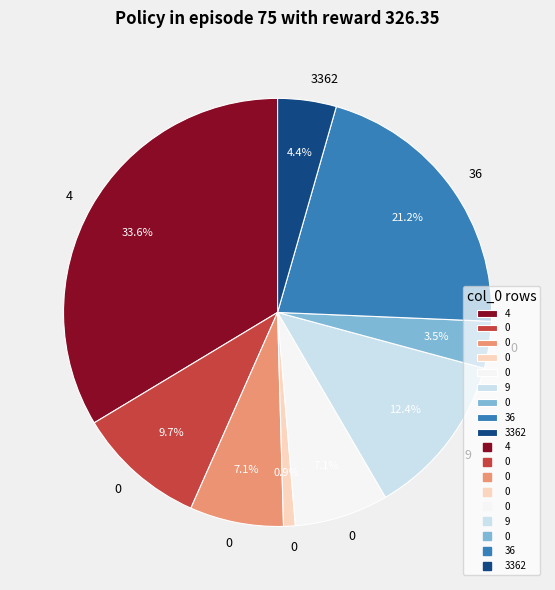

Does any single category account for the majority?

No